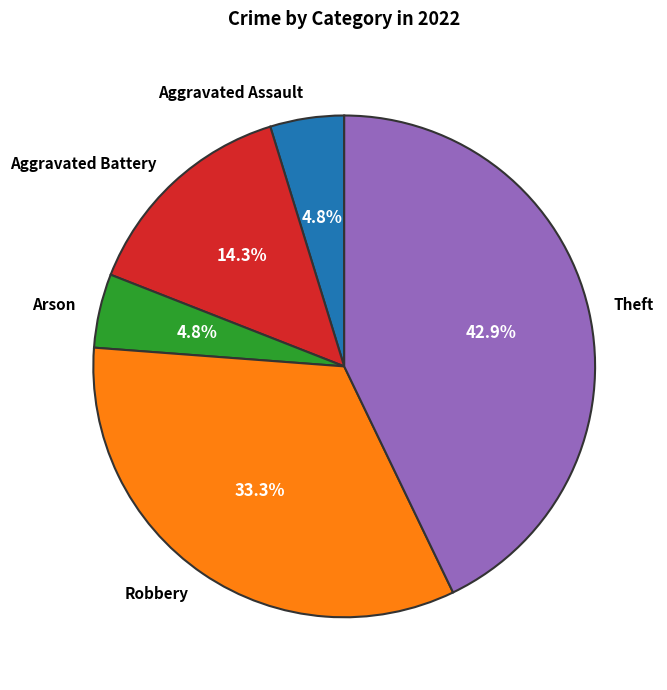

Is Arson the majority of the pie?

No